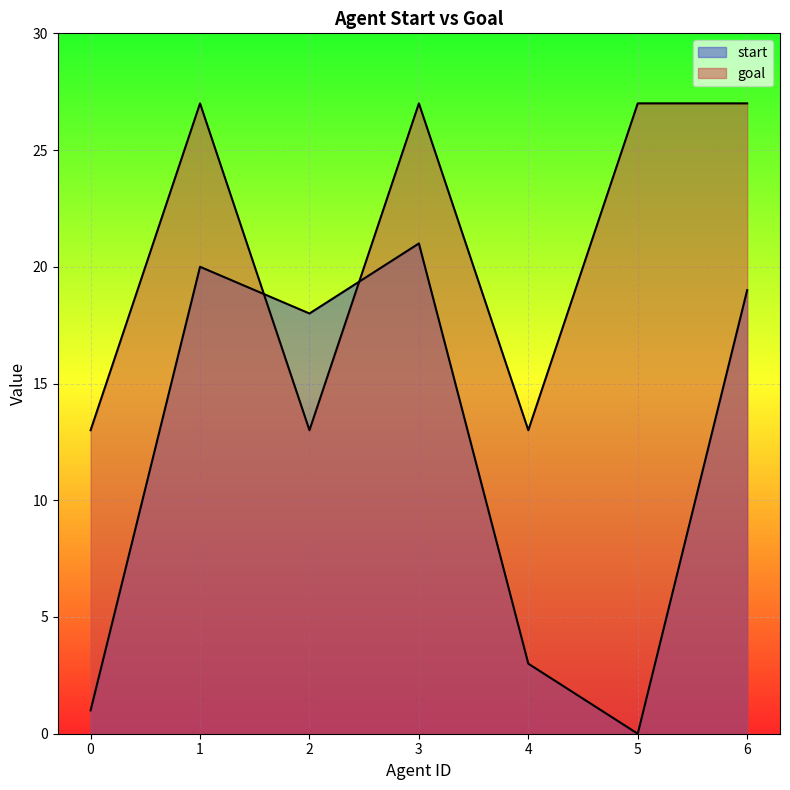

Rank the series at 4 from lowest to highest value.

start, goal